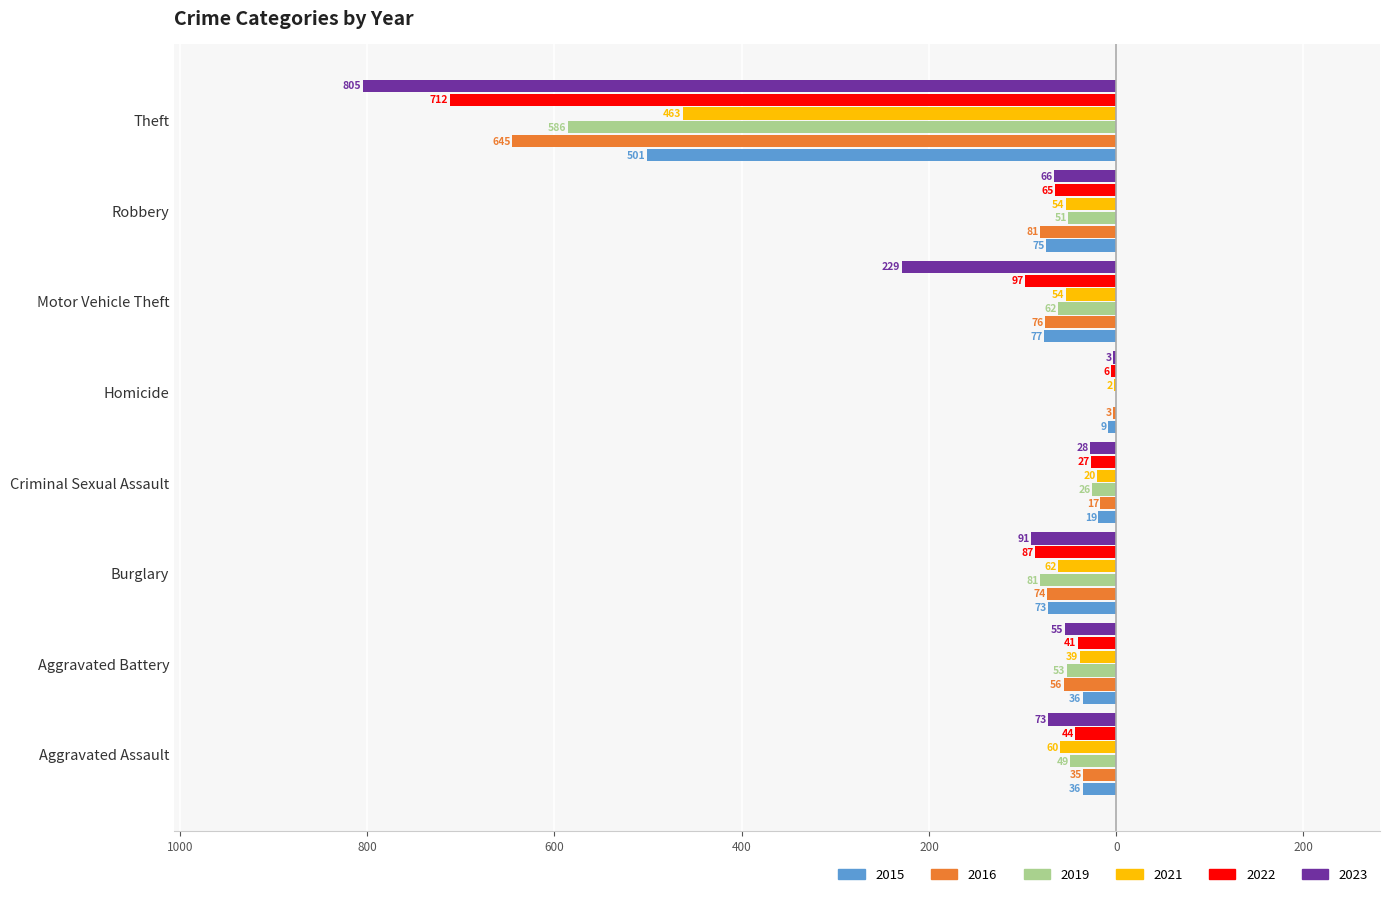

What is the value of the 2022 bar at the 1st from the left?

-44